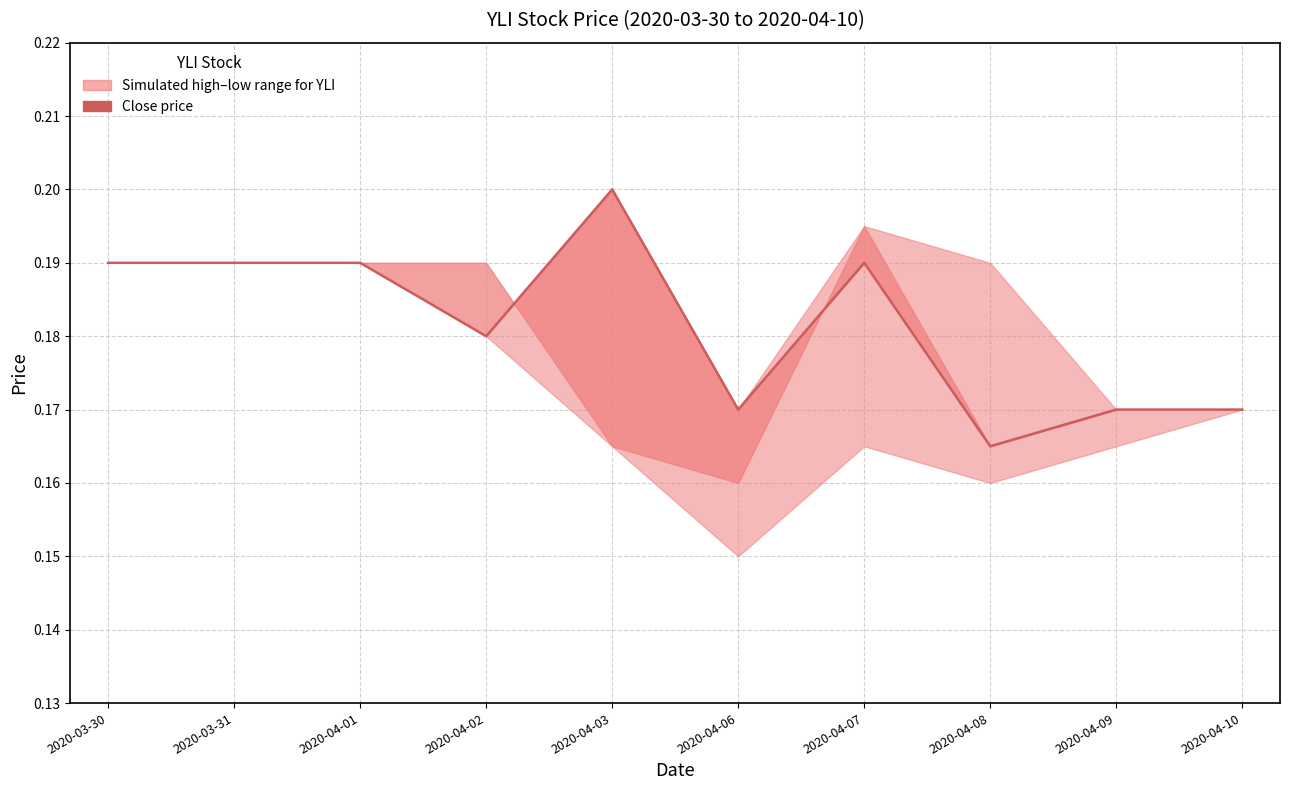

How many lines are shown in the chart?

1